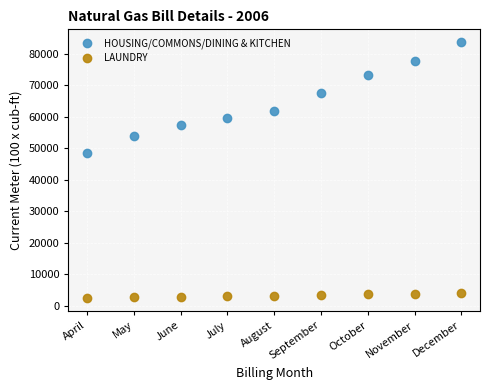

What is the average value of the HOUSING/COMMONS/DINING & KITCHEN series?

64845